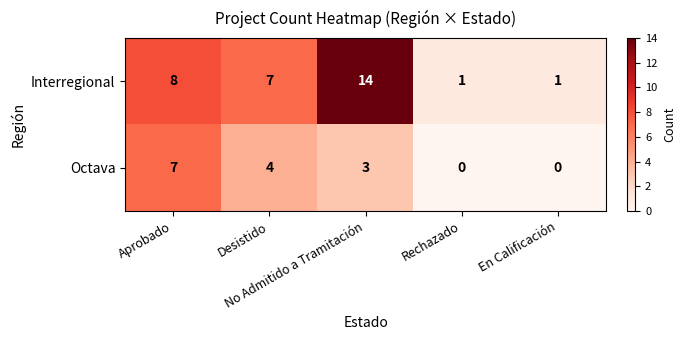

How many Octava values are between 0 and 4?

4